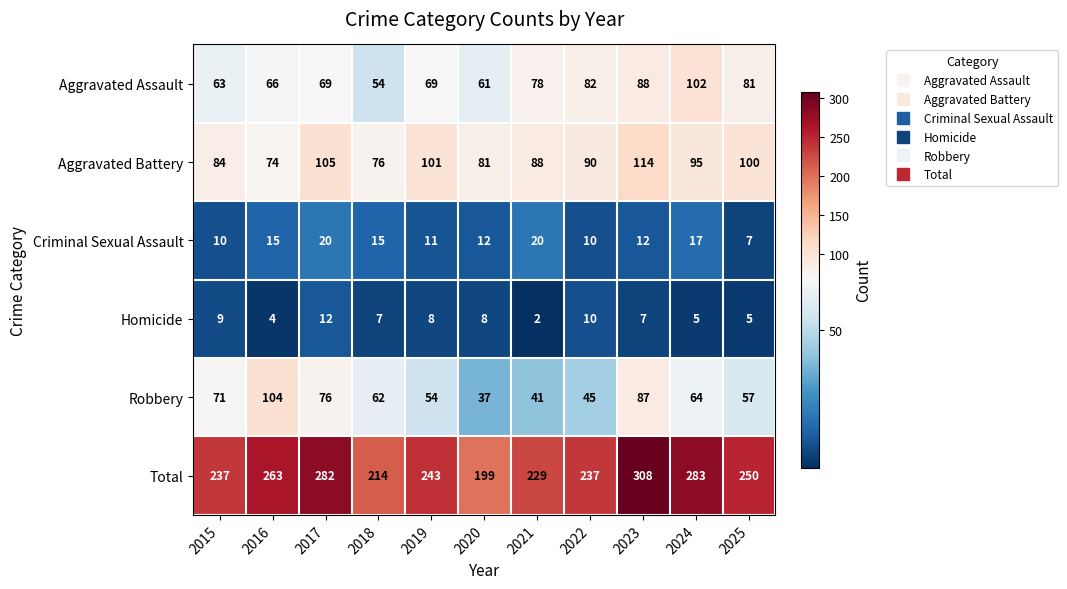

What is the difference between the highest and lowest values at 2025?

245